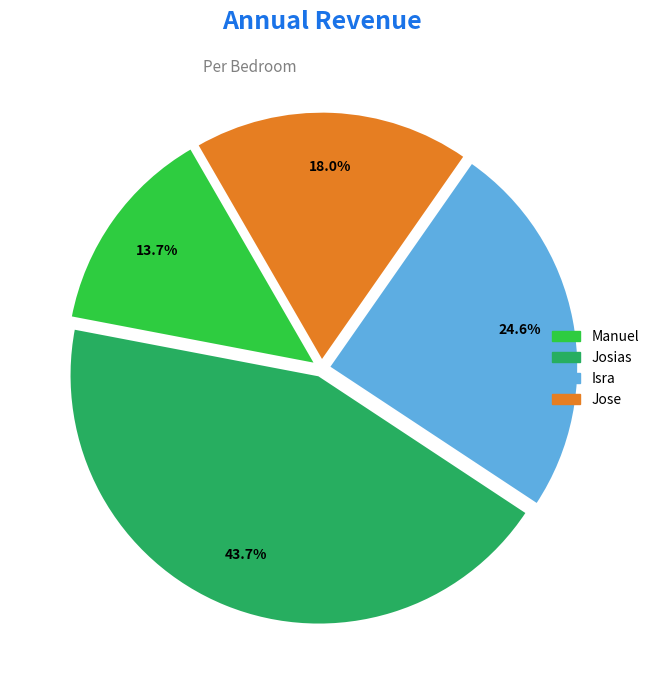

To the nearest percent, what is the average slice percentage?

25%